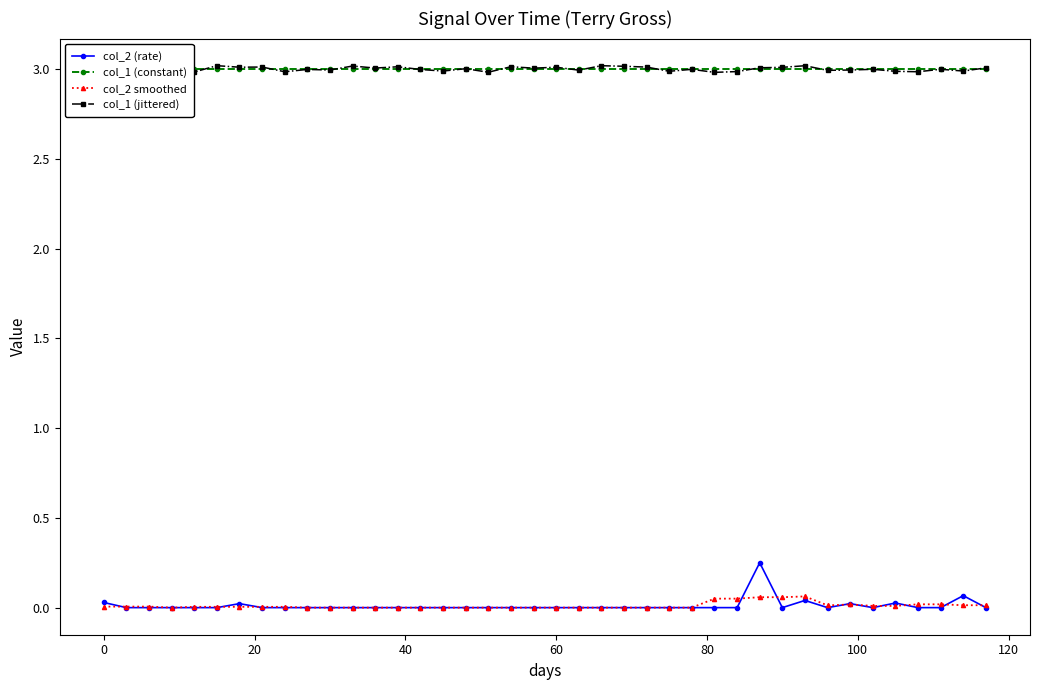

Does the chart display data point markers on the line(s)?

Yes